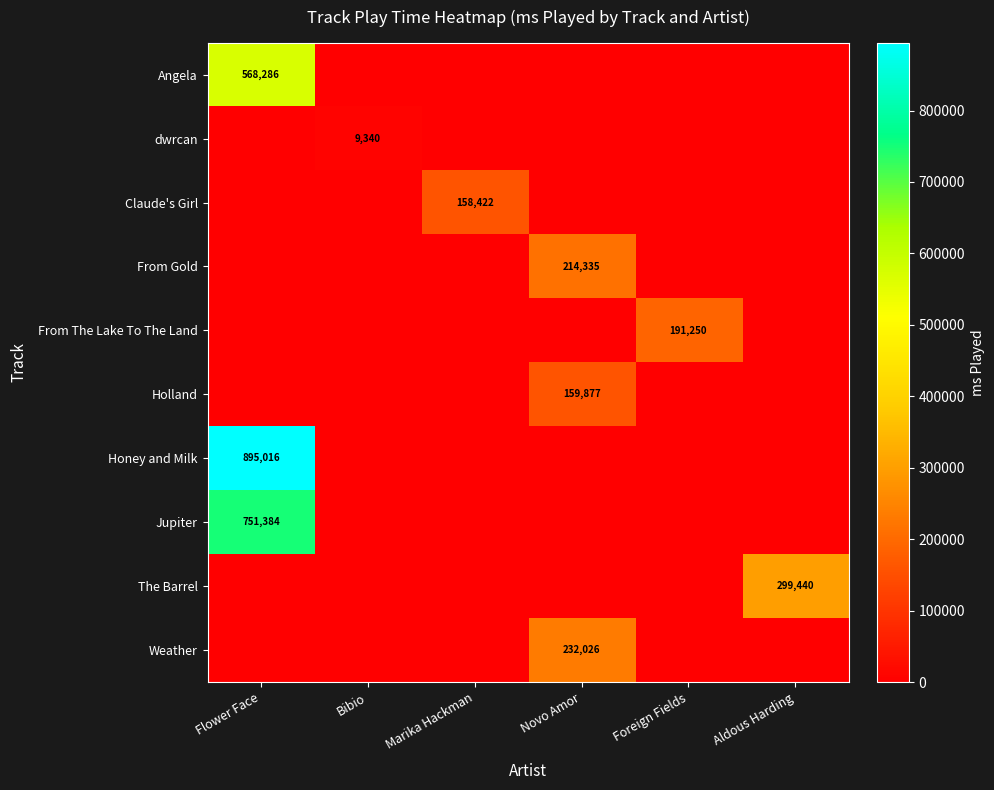

The The Barrel series shows 410769 at Aldous Harding. True or false?

False